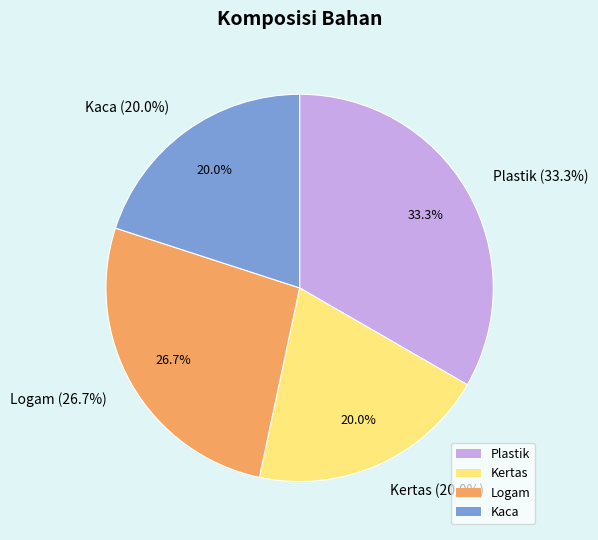

Is it true that Plastik is 33% of the pie?

True